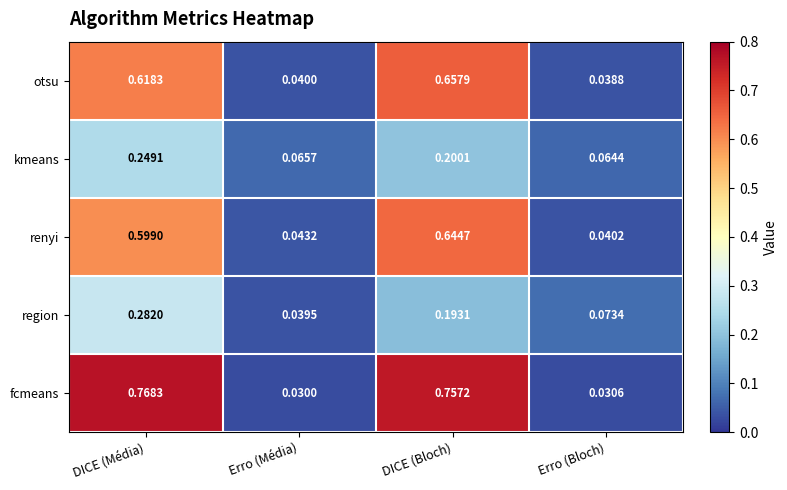

At which category is the sum across all series the highest?

DICE (Média)